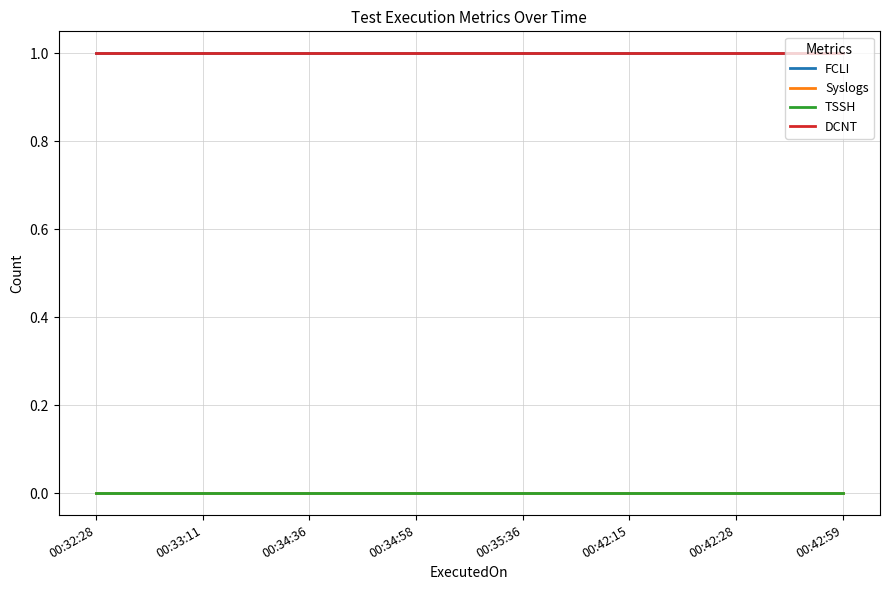

True or false: DCNT and FCLI intersect in this chart.

False